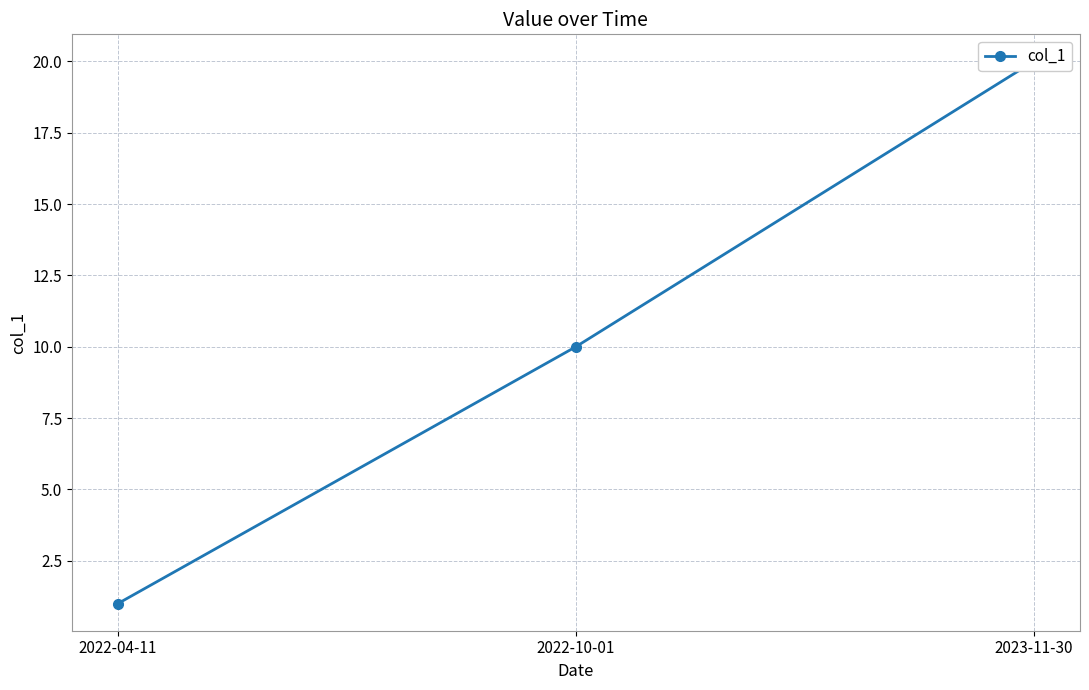

How many values are between 1 and 20?

3